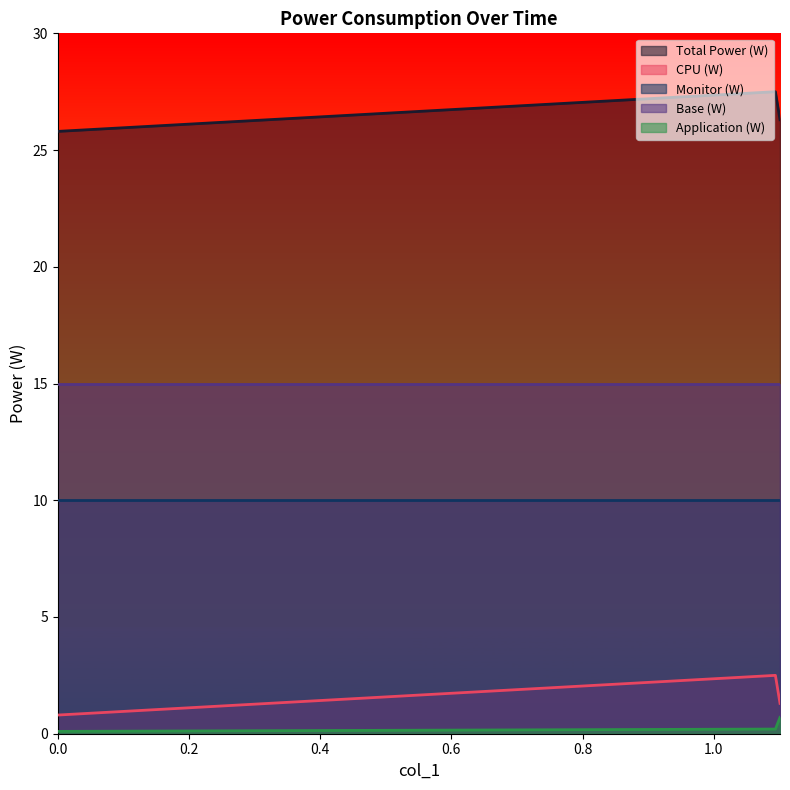

Which series has the widest spread of values?

CPU (W)